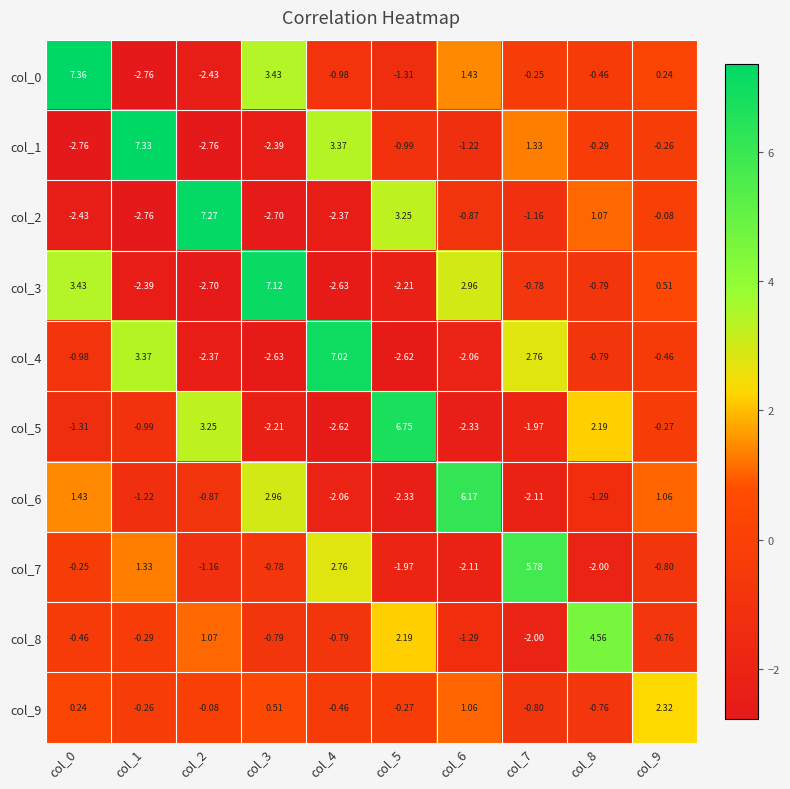

List the series in order of their peak value, highest first.

col_0, col_1, col_2, col_3, col_4, col_5, col_6, col_7, col_8, col_9